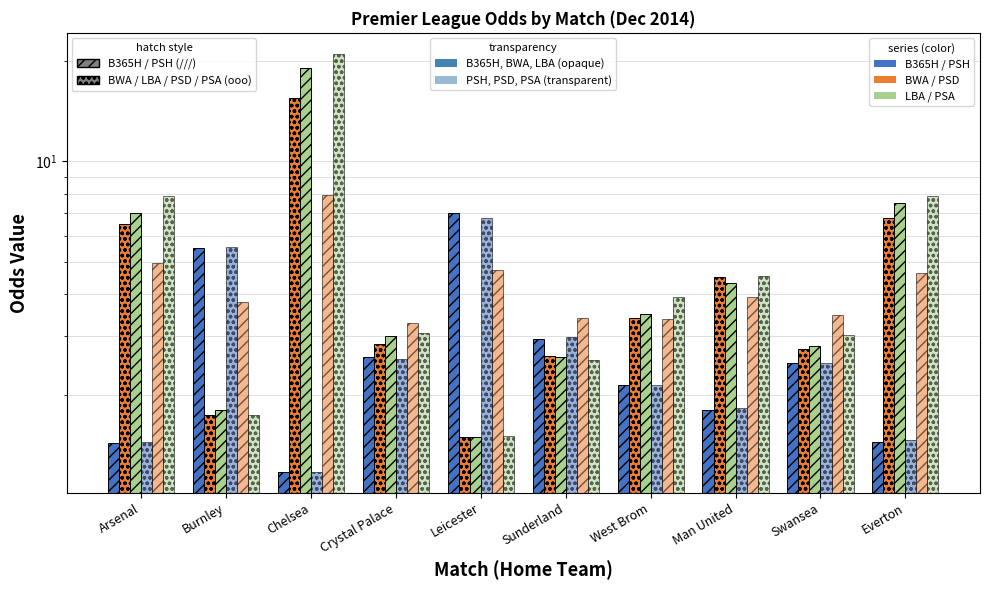

Is the value of PSA at Swansea greater than the value of BWA at Crystal Palace?

Yes